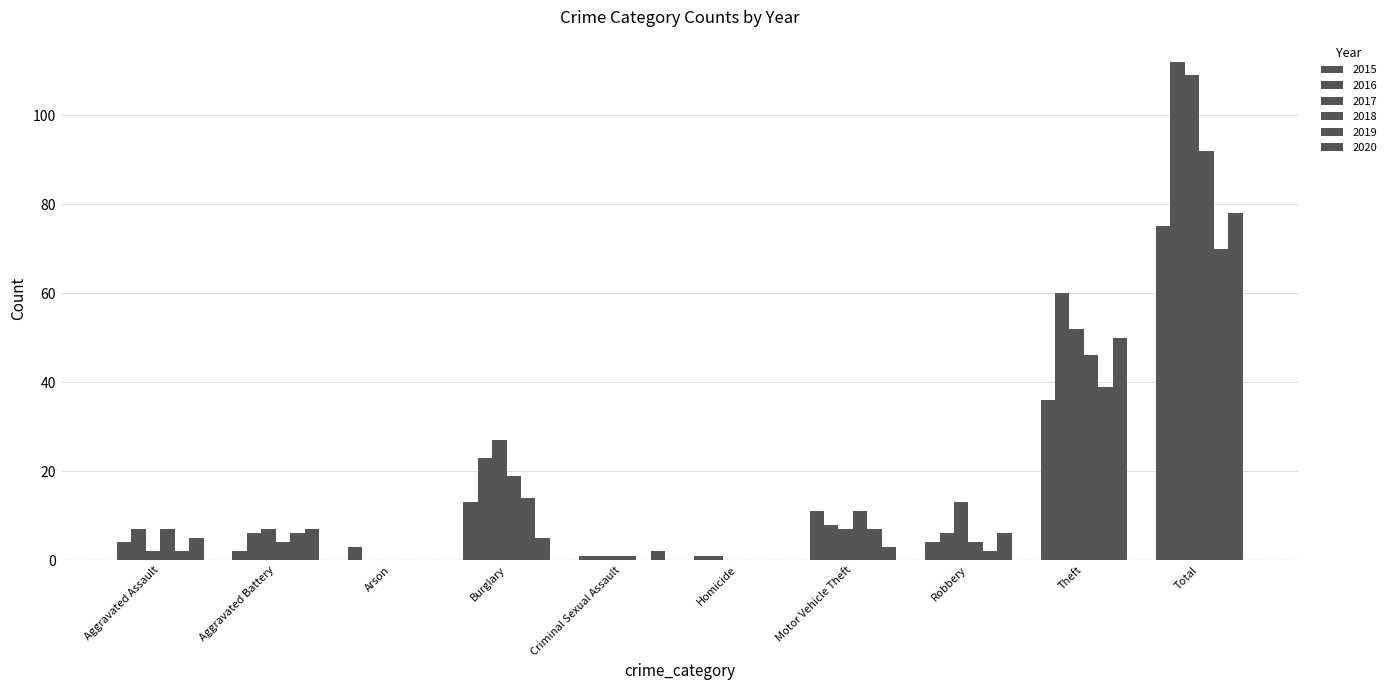

Which has a higher value, Aggravated Assault or Burglary?

Burglary